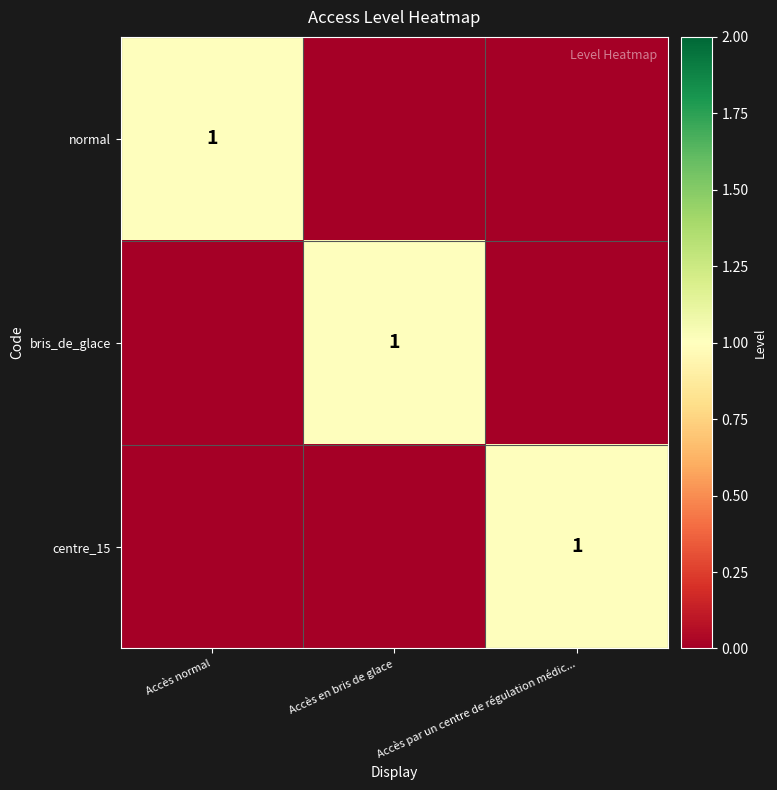

The value of normal at Accès normal is 1. True or false?

True